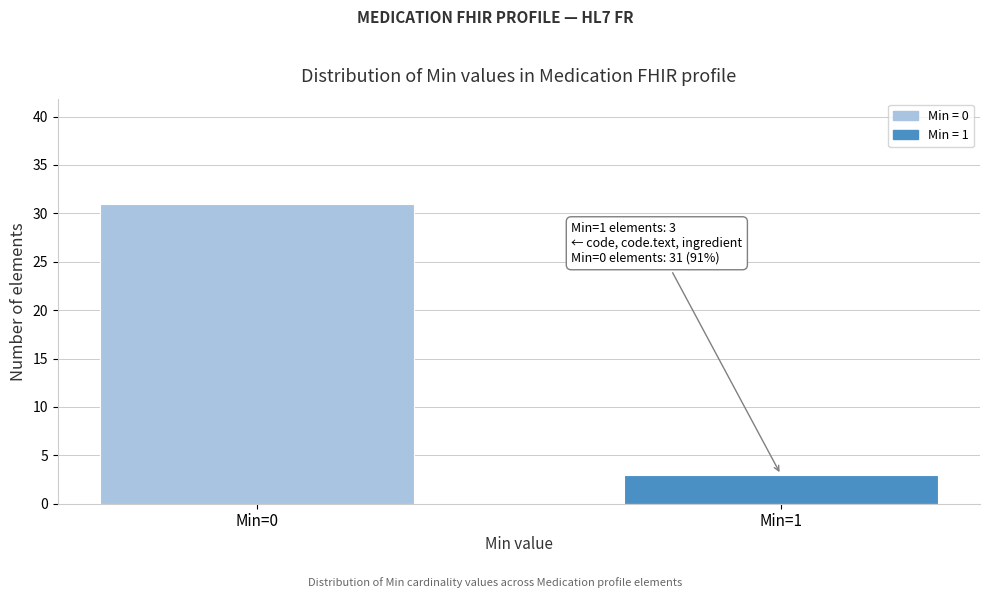

Reading left to right, what are all the values shown in this chart?

Min=0=31	Min=1=3